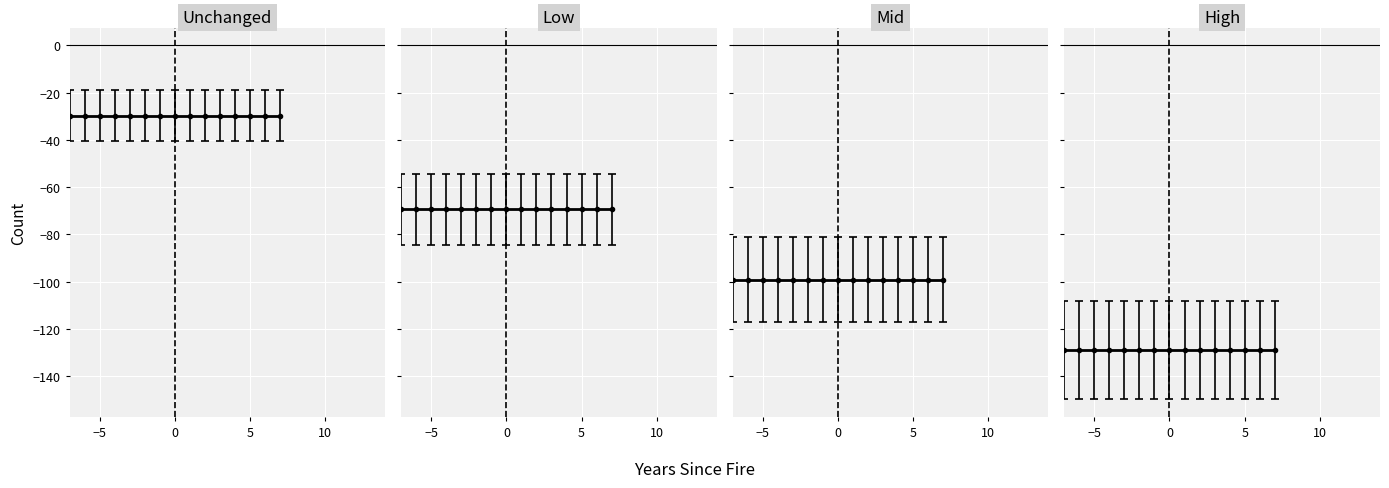

True or false: Prosumers and Consumers cross at least once.

False